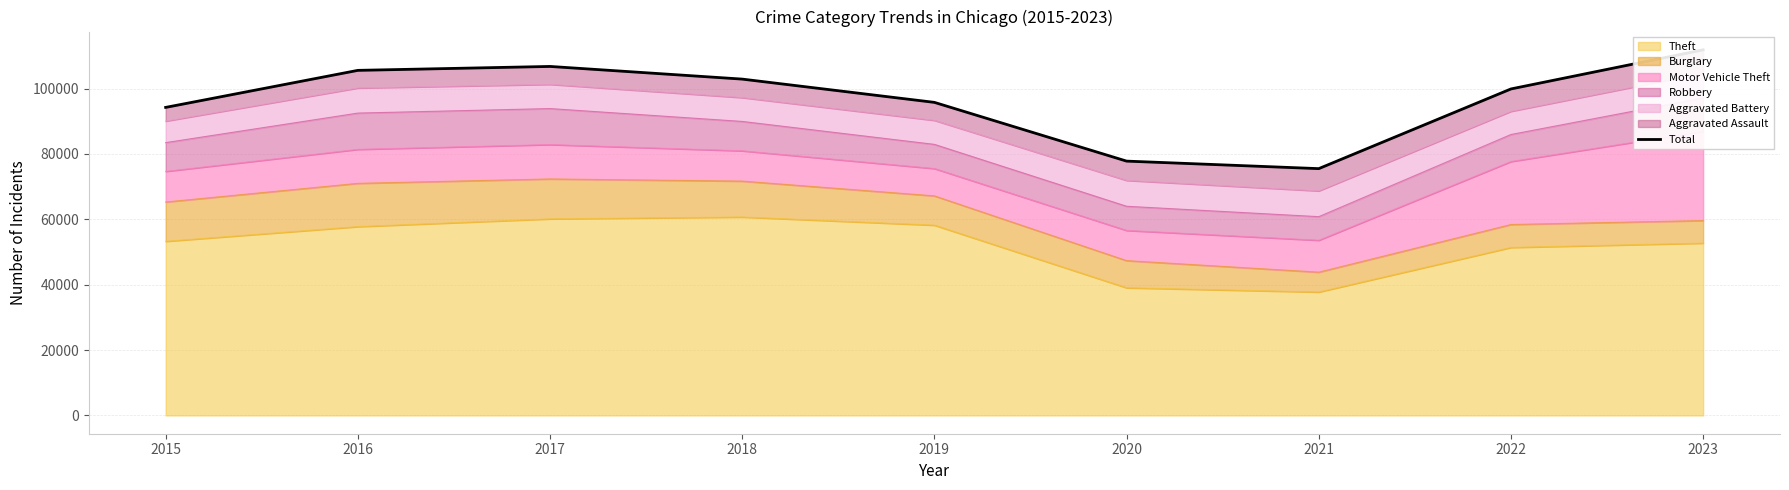

How many values exceed 99903?

4